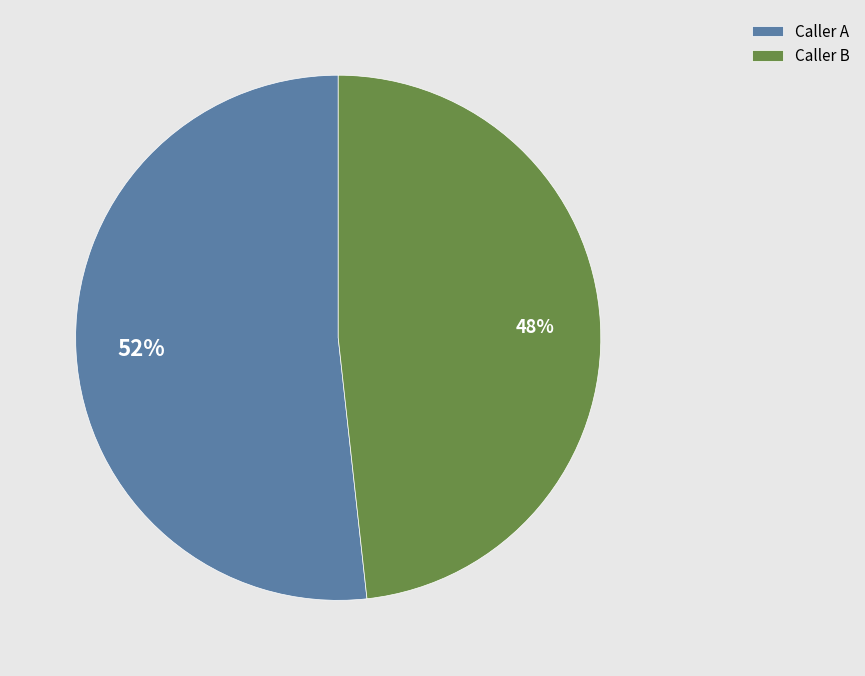

How many segments does this pie chart have?

2